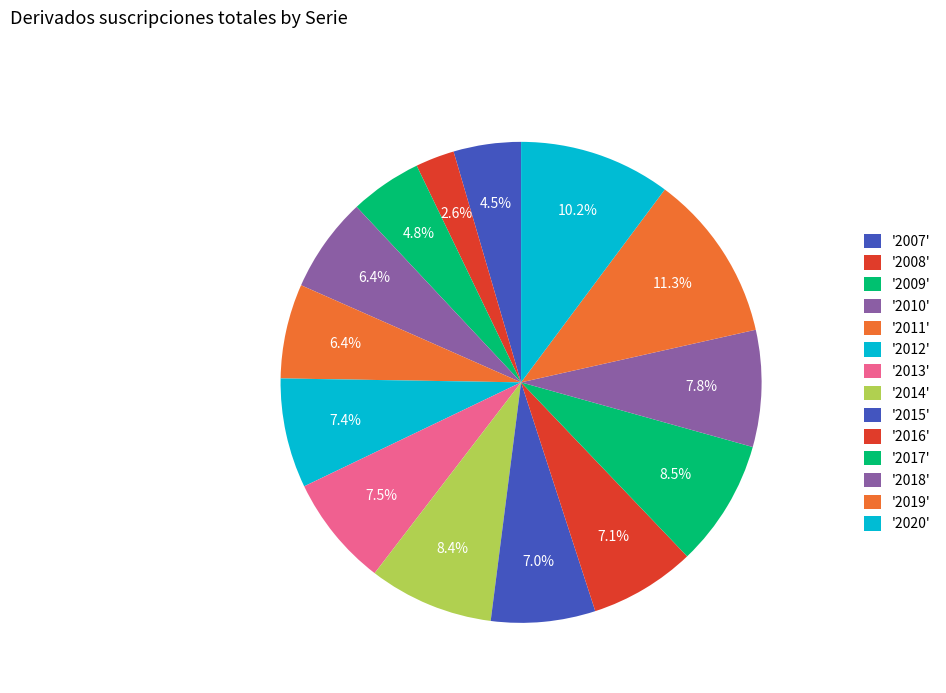

How many slices are in this pie chart?

14